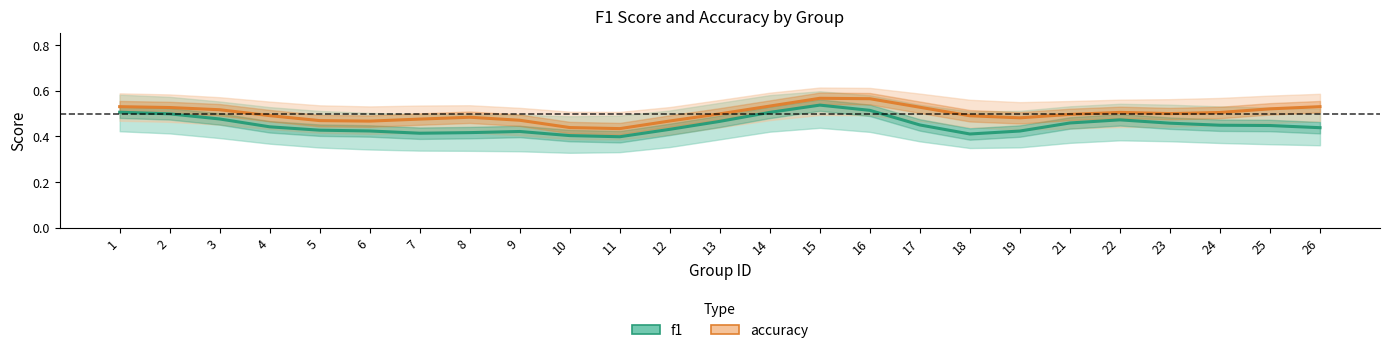

Between 22 and 21, which is larger?

22